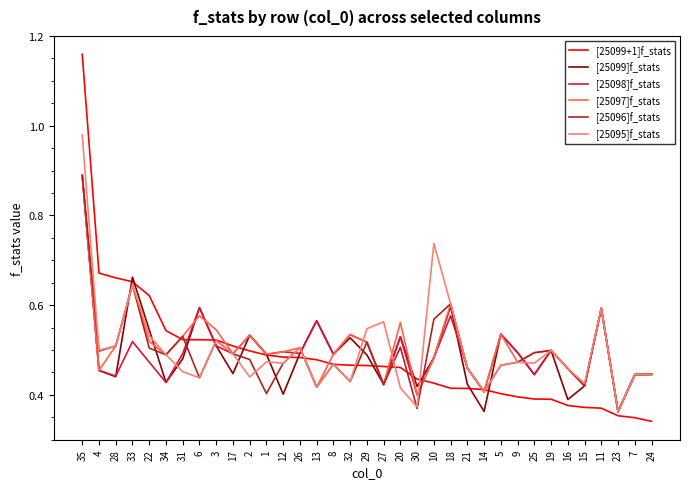

Between 35 and 10, which series saw the biggest shift?

[25099+1]f_stats